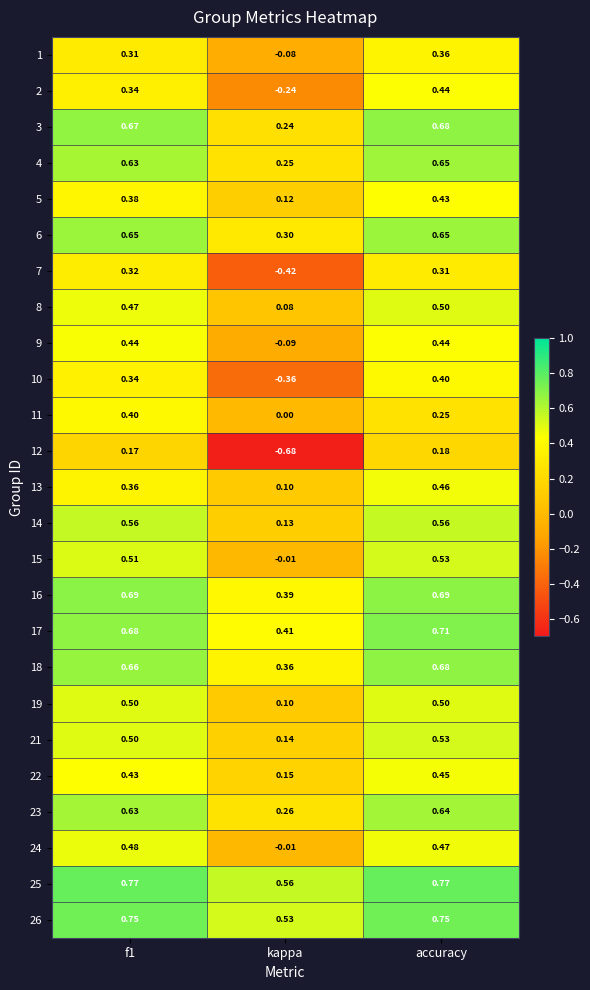

At which category does the chart reach its minimum across all series?

kappa